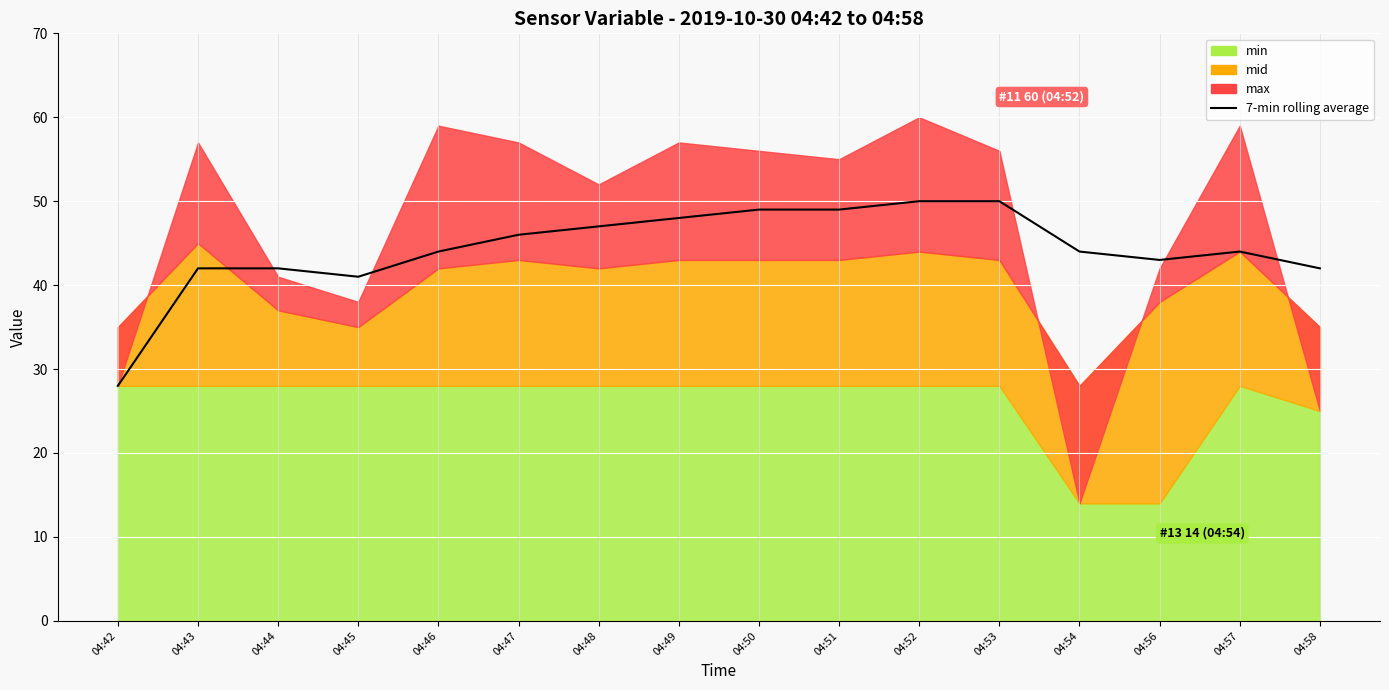

Rank the categories by value from lowest to highest.

04:42, 04:45, 04:43, 04:44, 04:58, 04:56, 04:46, 04:54, 04:57, 04:47, 04:48, 04:49, 04:50, 04:51, 04:52, 04:53